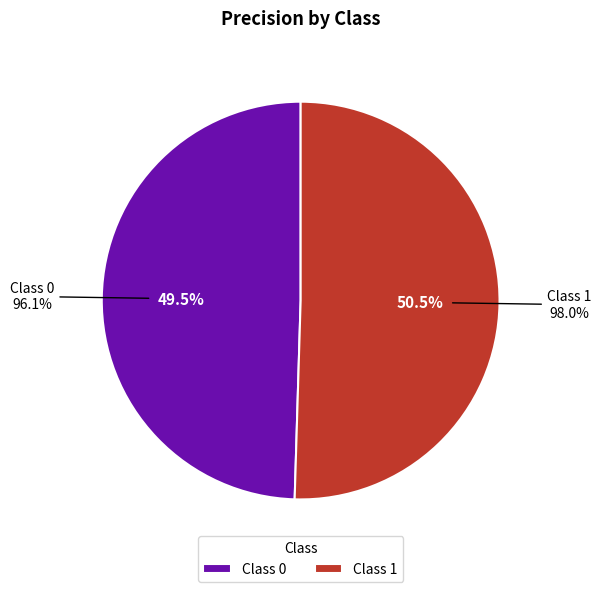

True or false: 1 accounts for 62% of the total.

False